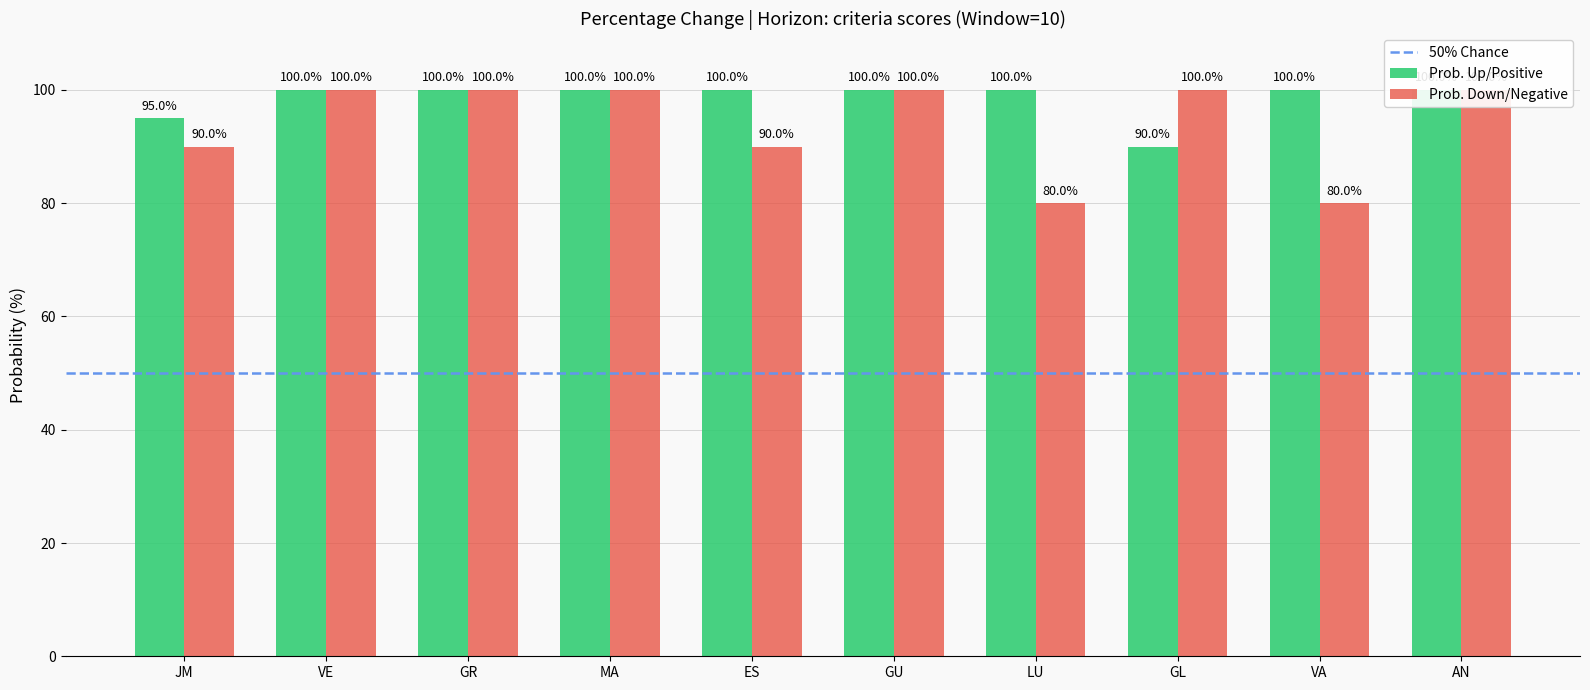

Are the bars grouped side by side (vs. stacked)?

Yes